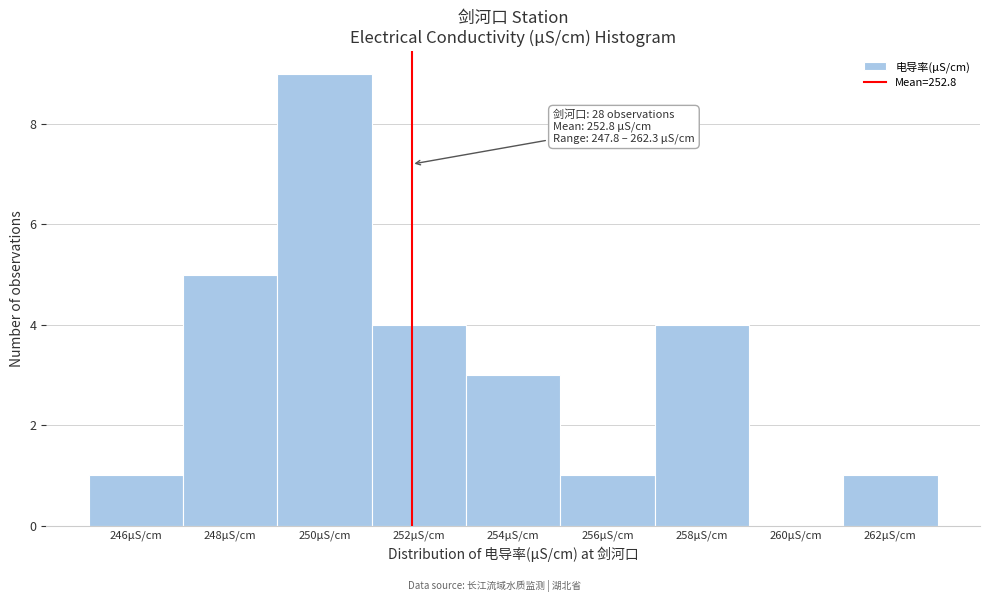

Reading left to right, what are all the values shown in this chart?

246μS/cm=1	248μS/cm=5	250μS/cm=9	252μS/cm=4	254μS/cm=3	256μS/cm=1	258μS/cm=4	260μS/cm=0	262μS/cm=1